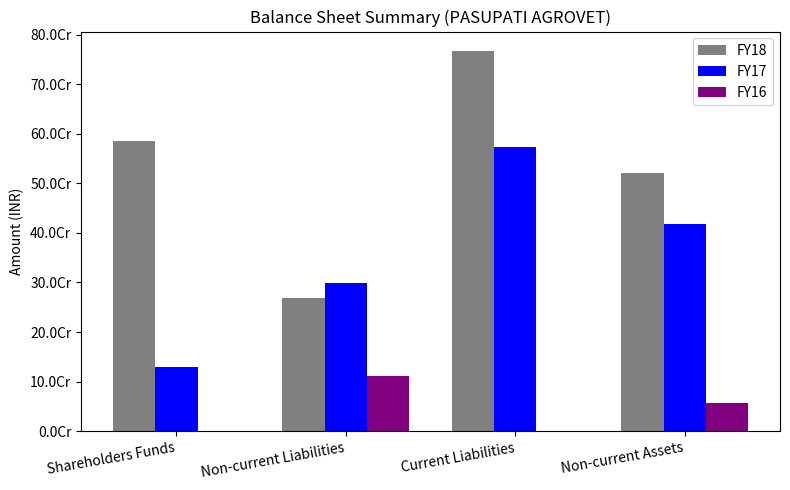

The value of FY17 at Non-current Assets is 417970785. True or false?

True